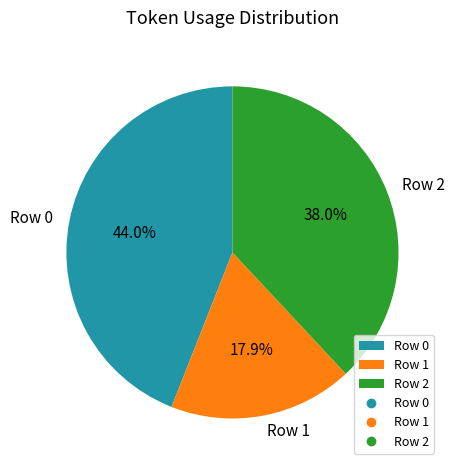

Is there any slice that represents more than half of the pie?

No